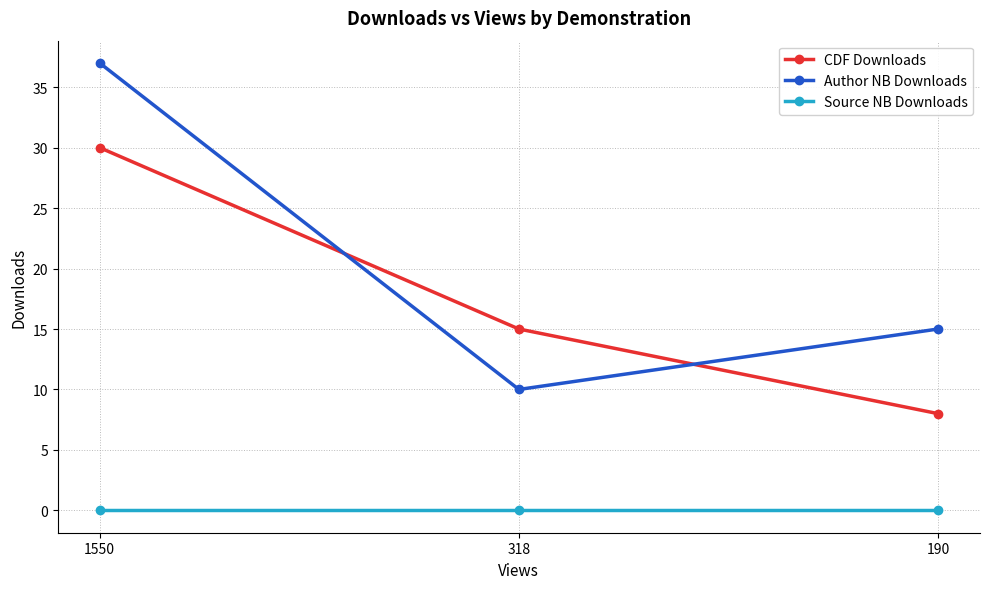

What are all the series names shown in the legend?

CDF Downloads, Author NB Downloads, Source NB Downloads